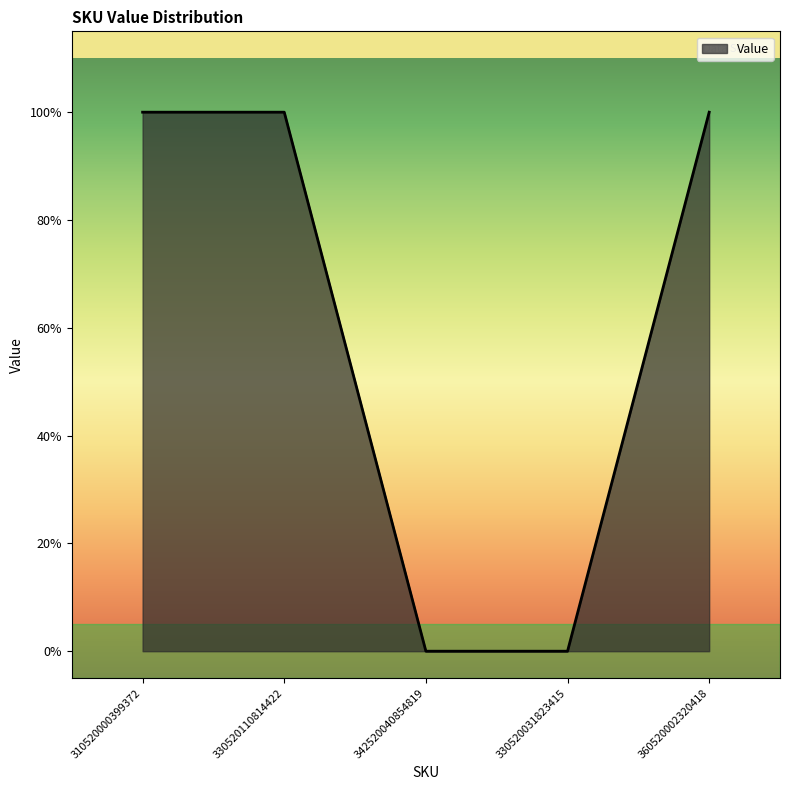

True or false: the data shows 1 at 310520000399372.

True